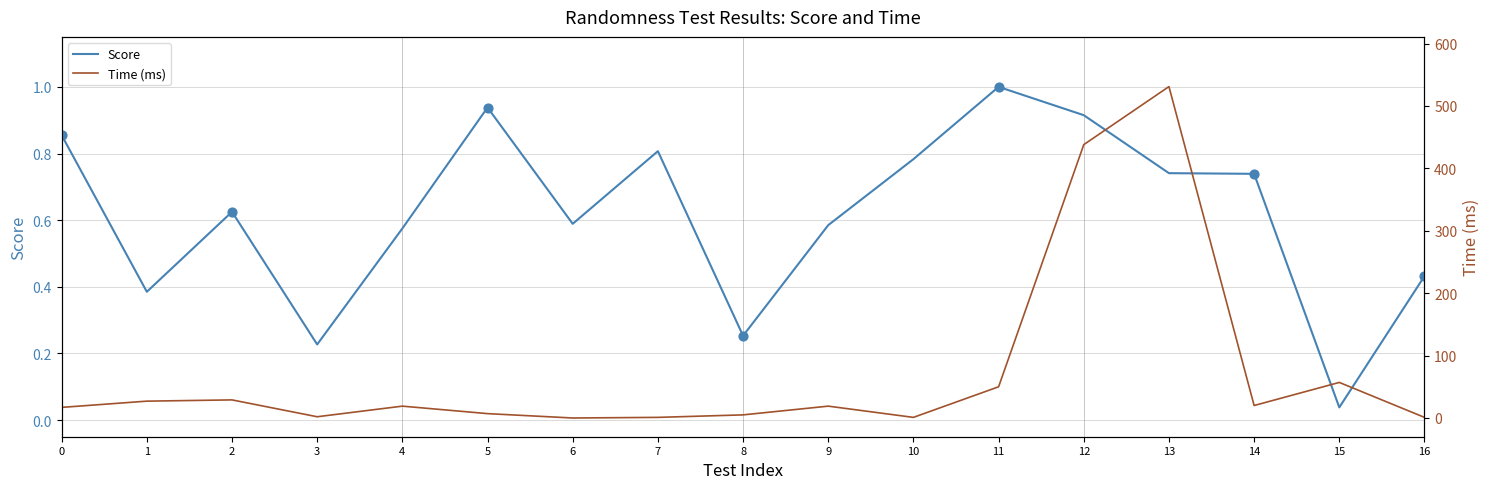

Which series has the largest total across all categories?

Time (ms)